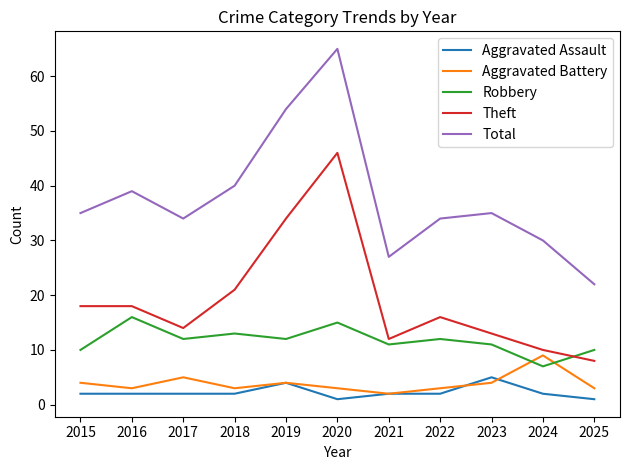

Which category has the lowest value in the Theft series?

2025